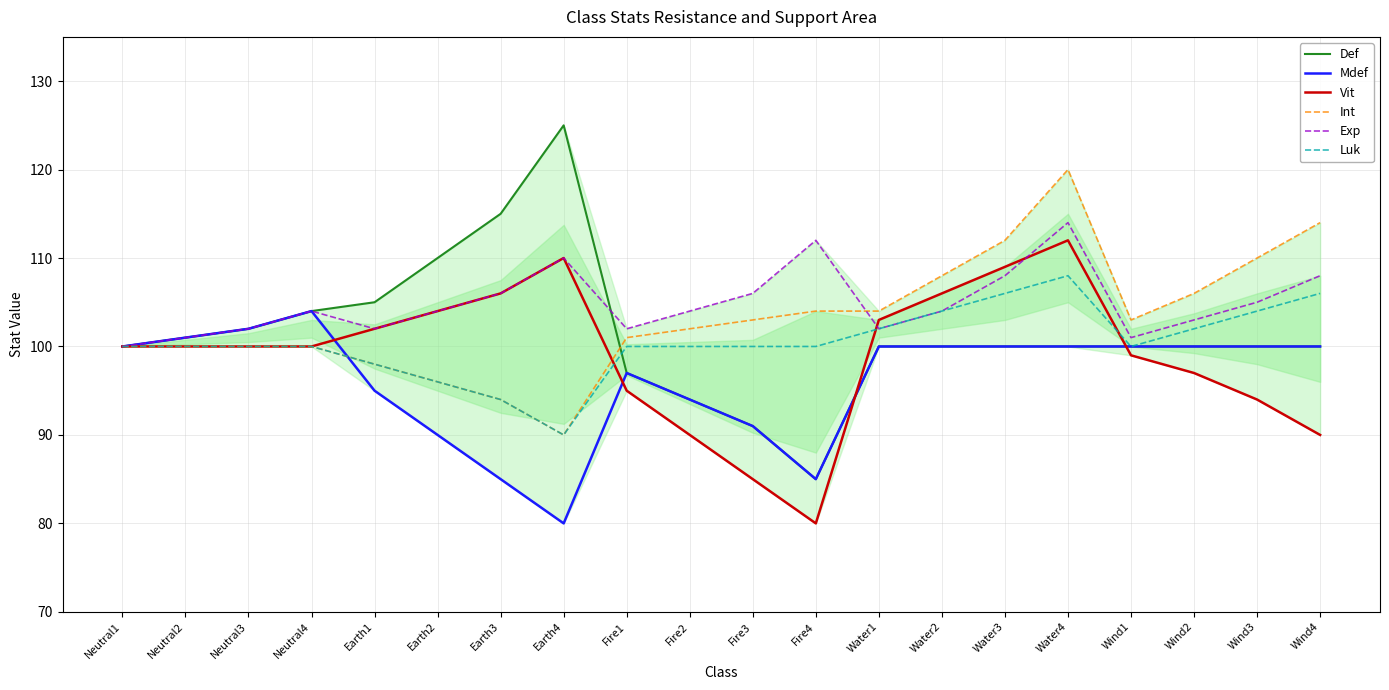

What is the difference between the maximum and minimum values in the Mdef series?

24